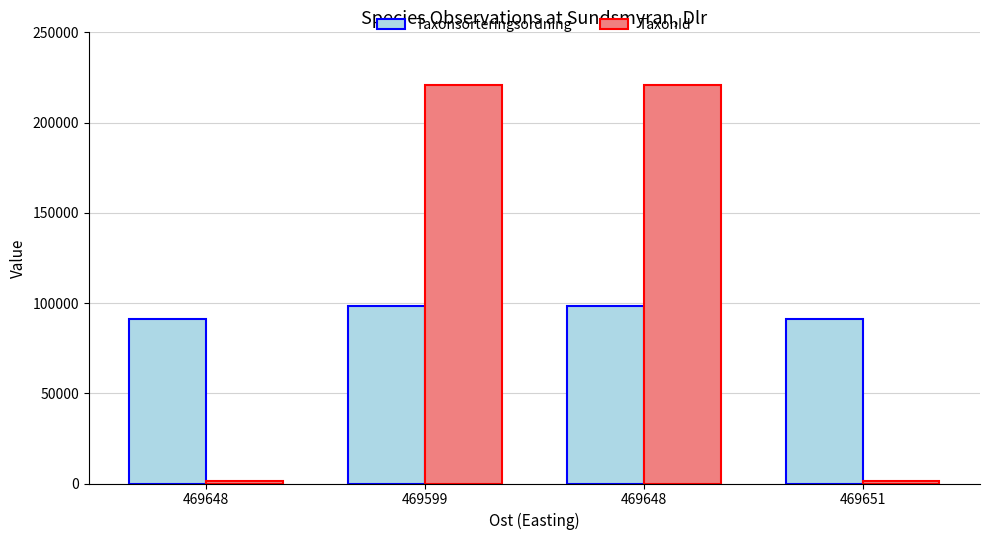

Reading left to right, what are all the values shown in this chart?

Taxonsorteringsordning: 91245	98361	98361	91245
TaxonId: 1202	220787	220787	1202